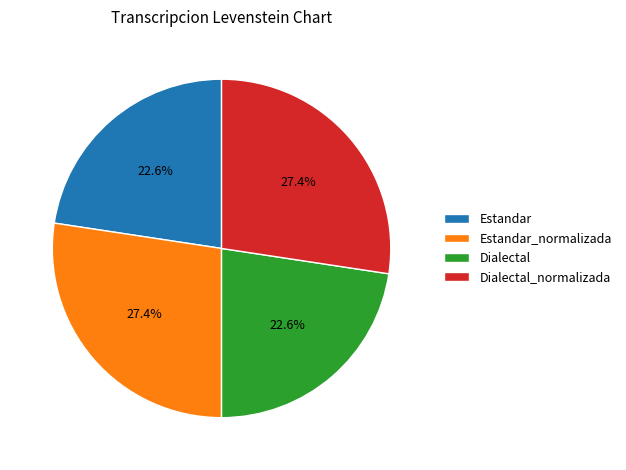

To the nearest percent, what is the average slice percentage?

25%